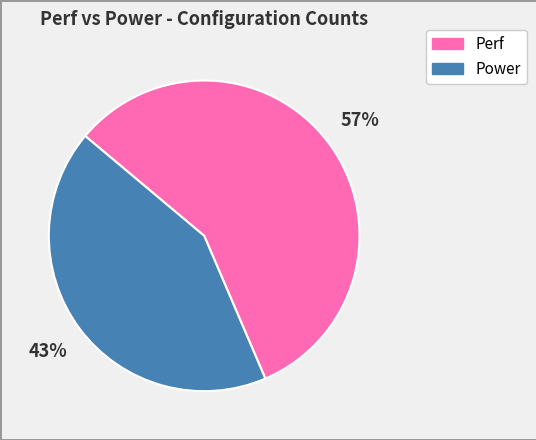

To the nearest percent, what is the average slice percentage?

50%